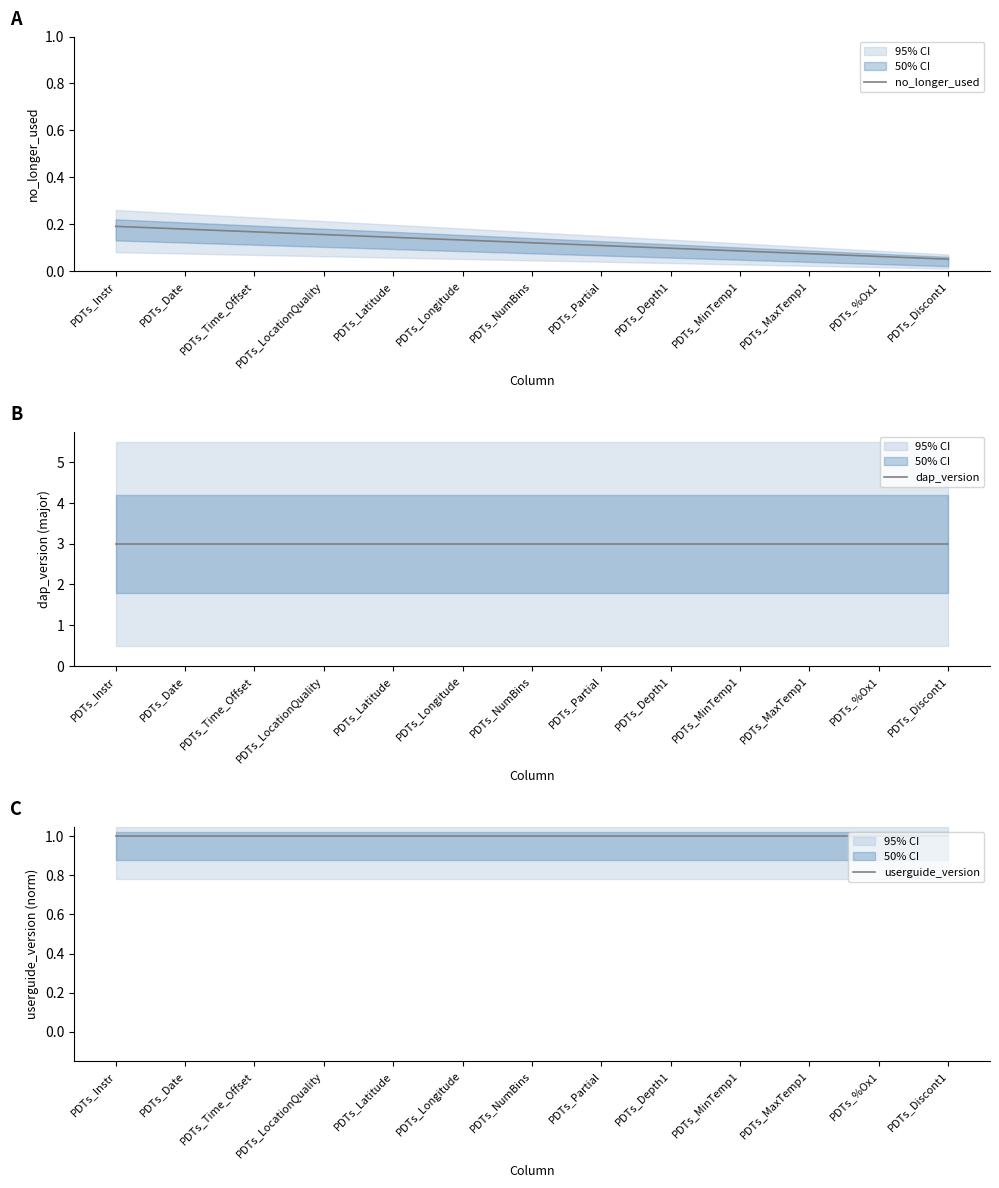

Reading right to left, transcribe all the data shown in this chart.

no_longer_used: 0.1	0.1	0.1	0.1	0.1	0.1	0.1	0.1	0.1	0.2	0.2	0.2	0.2
dap_version: 3.0	3.0	3.0	3.0	3.0	3.0	3.0	3.0	3.0	3.0	3.0	3.0	3.0
userguide_version: 1.0	1.0	1.0	1.0	1.0	1.0	1.0	1.0	1.0	1.0	1.0	1.0	1.0